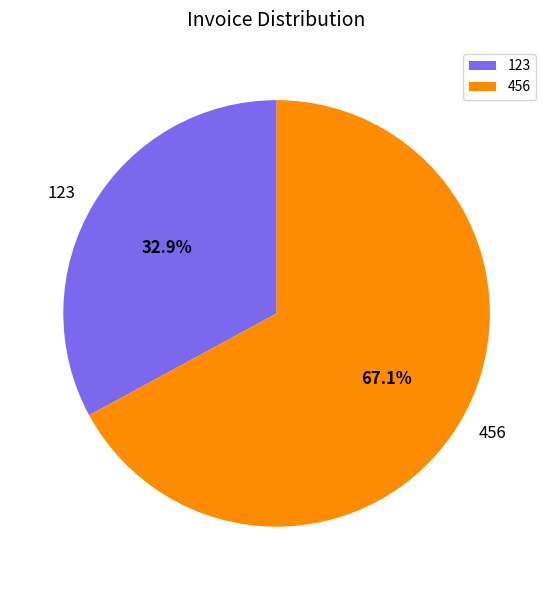

How much of the chart is everything except 123?

67.1%